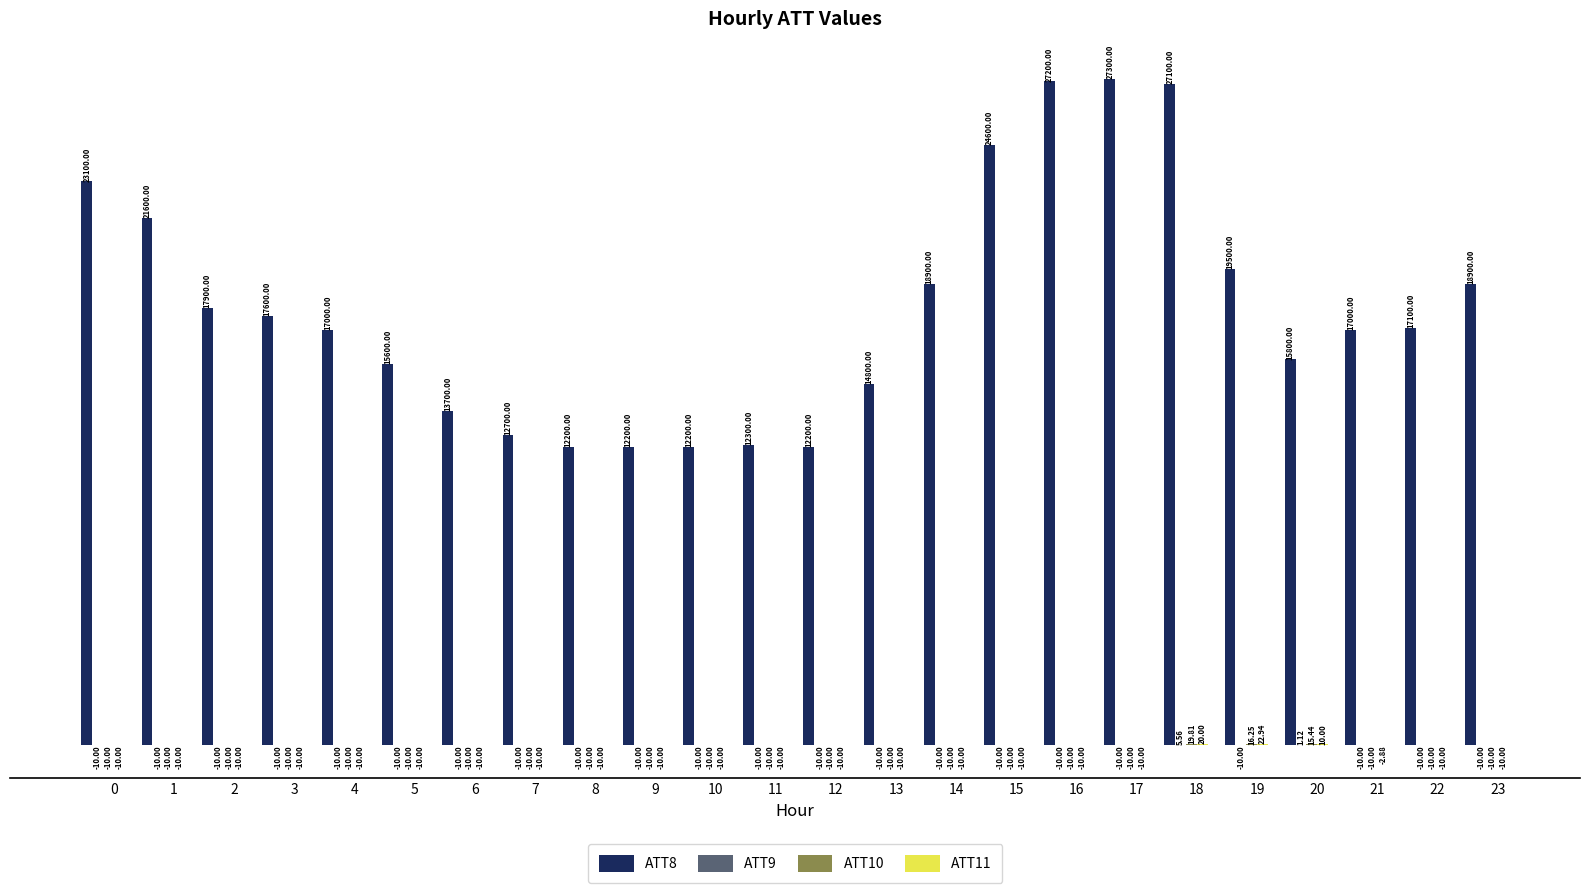

How many groups of bars are there?

24